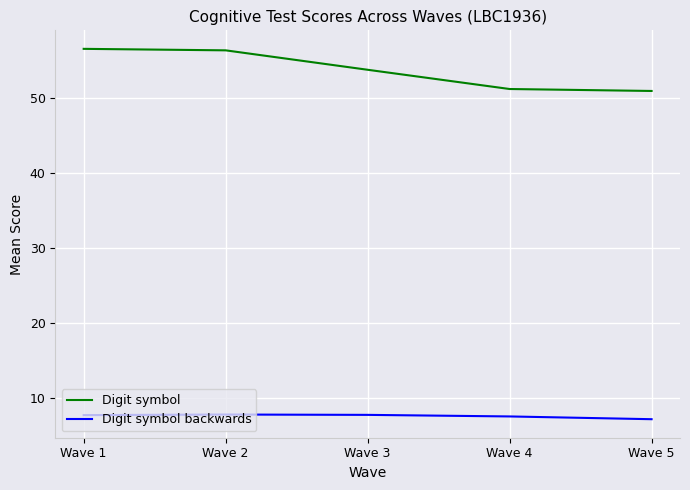

What is the difference between the Digit symbol values at Wave 1 and Wave 5?

5.6